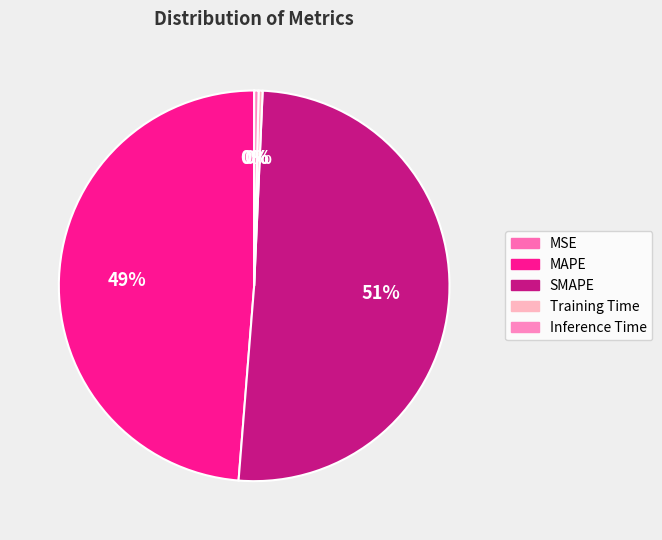

Is it true that Inference Time is 0% of the pie?

True